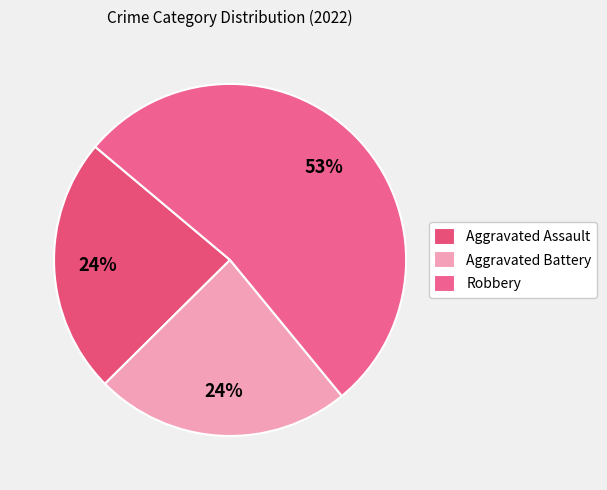

What is the ratio of the value at Aggravated Assault to the value at Aggravated Battery?

1.0